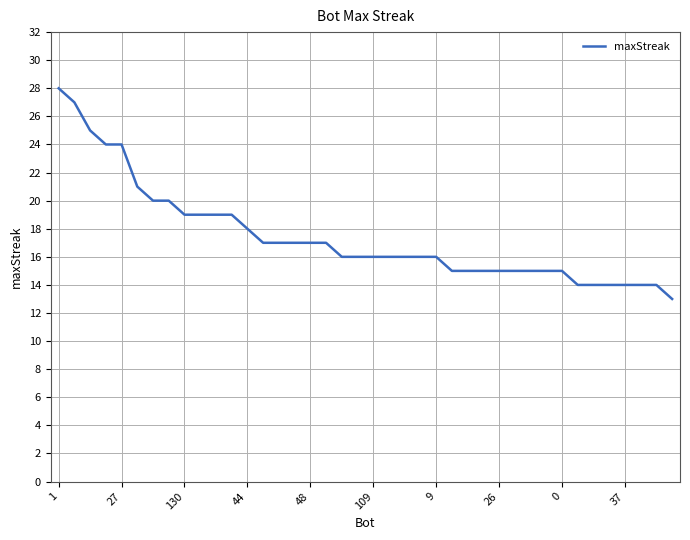

What is the difference between the second highest and minimum values?

14